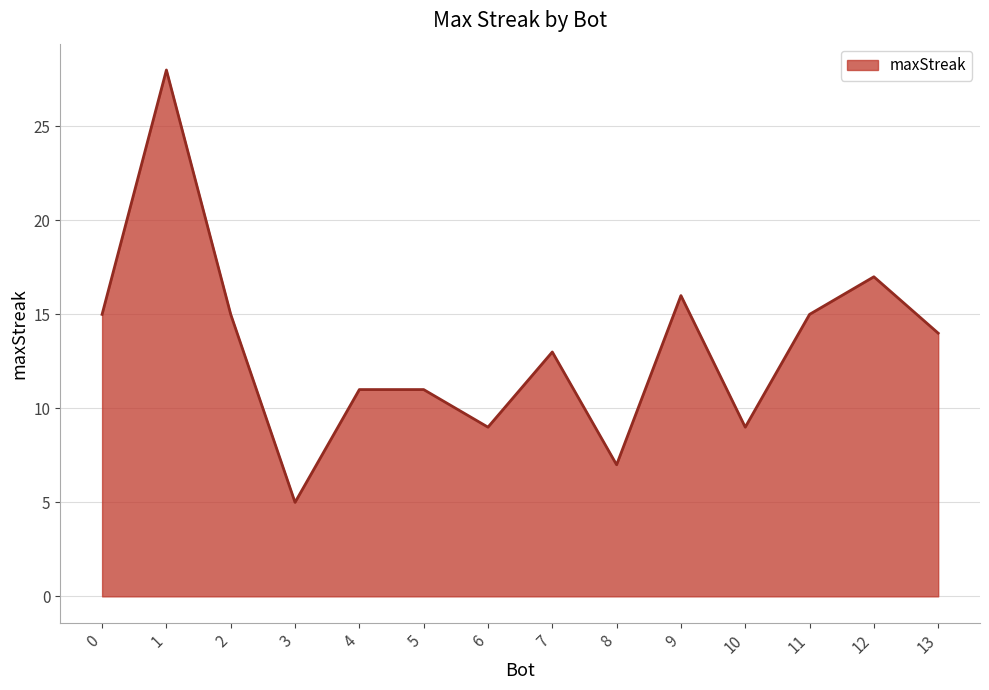

The value at 12 is 17. True or false?

True